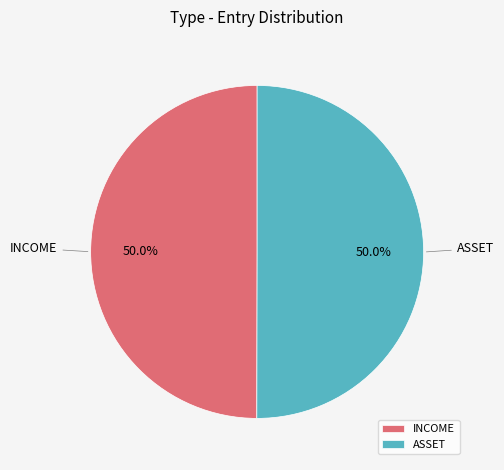

What portion of the pie excludes INCOME?

50.0%